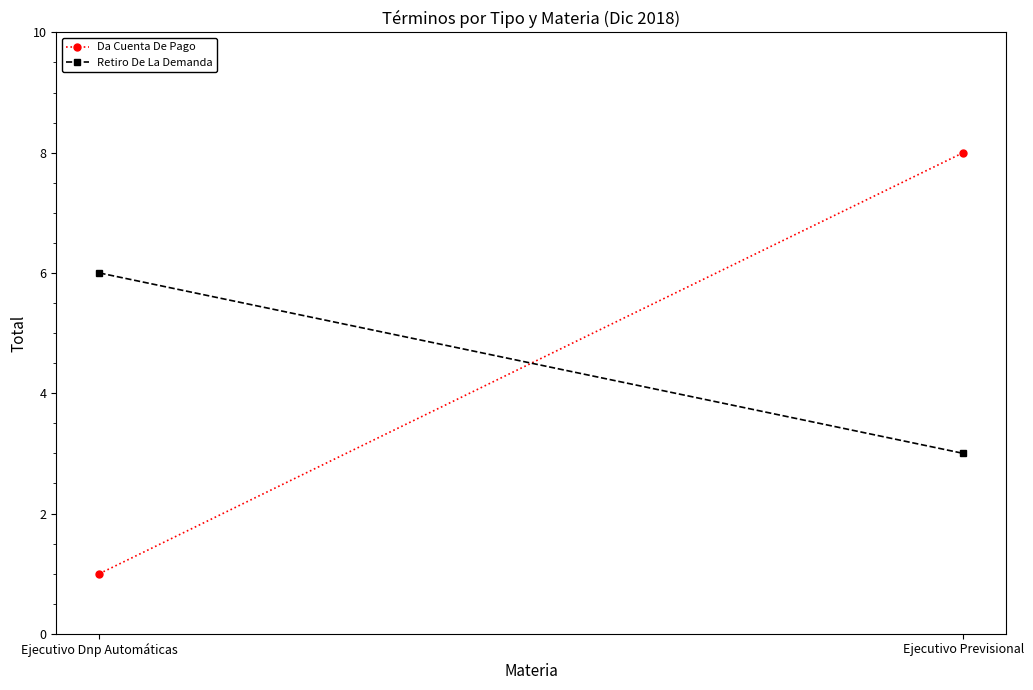

What is the value of the Retiro De La Demanda point at the 2nd from the left?

3